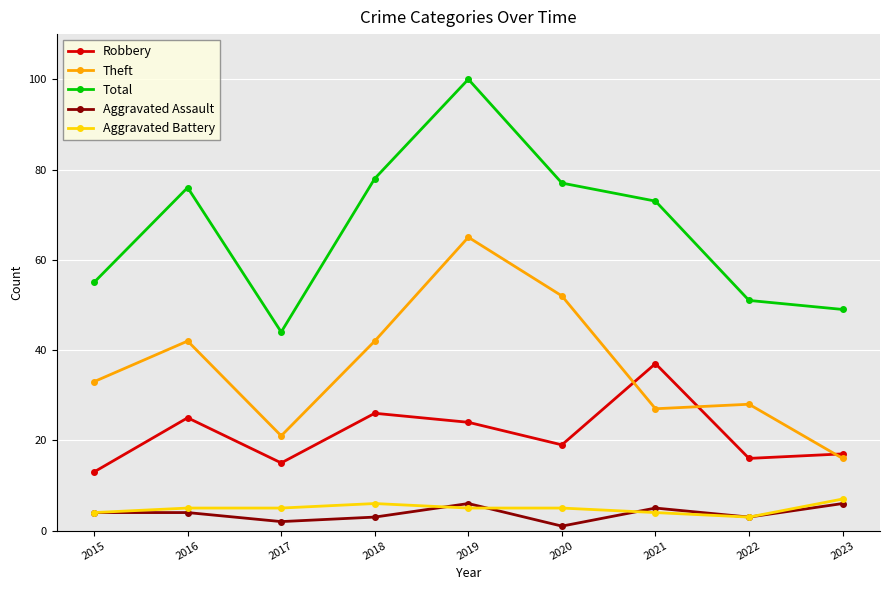

At which label does Robbery reach its peak?

2021